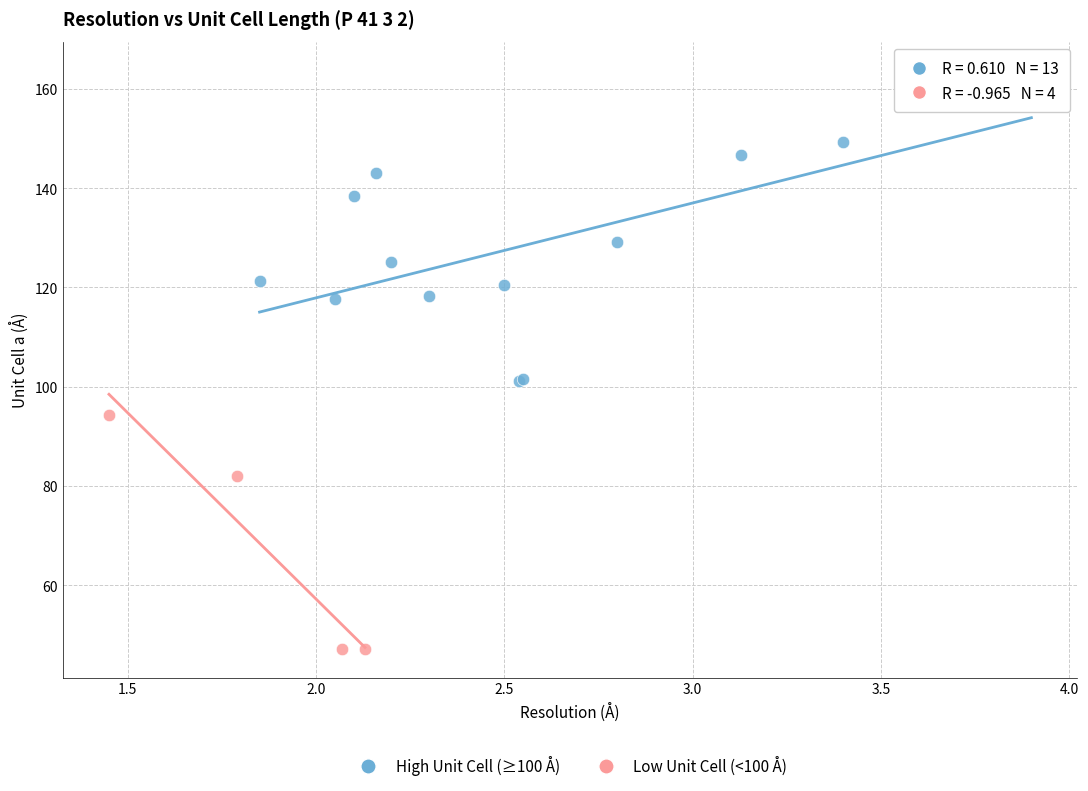

What are all the series names shown in the legend?

High Unit Cell (≥100 Å), Low Unit Cell (<100 Å)